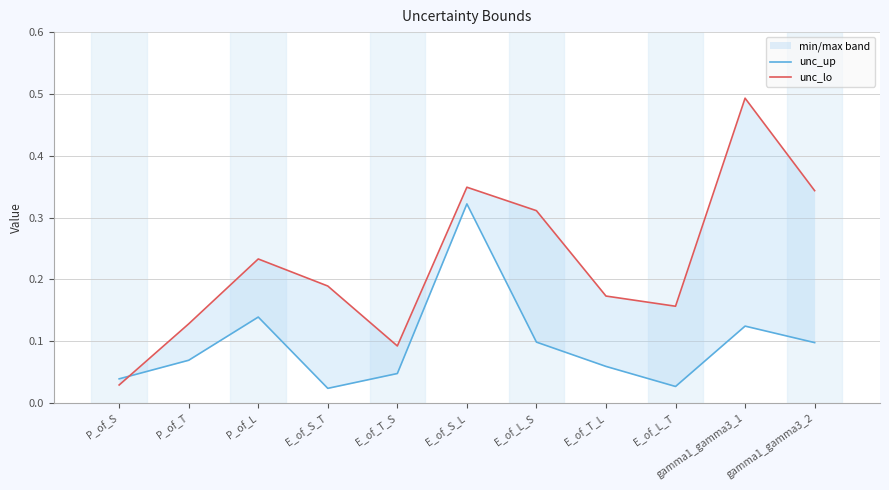

At which category does unc_lo reach its first local peak?

P_of_L